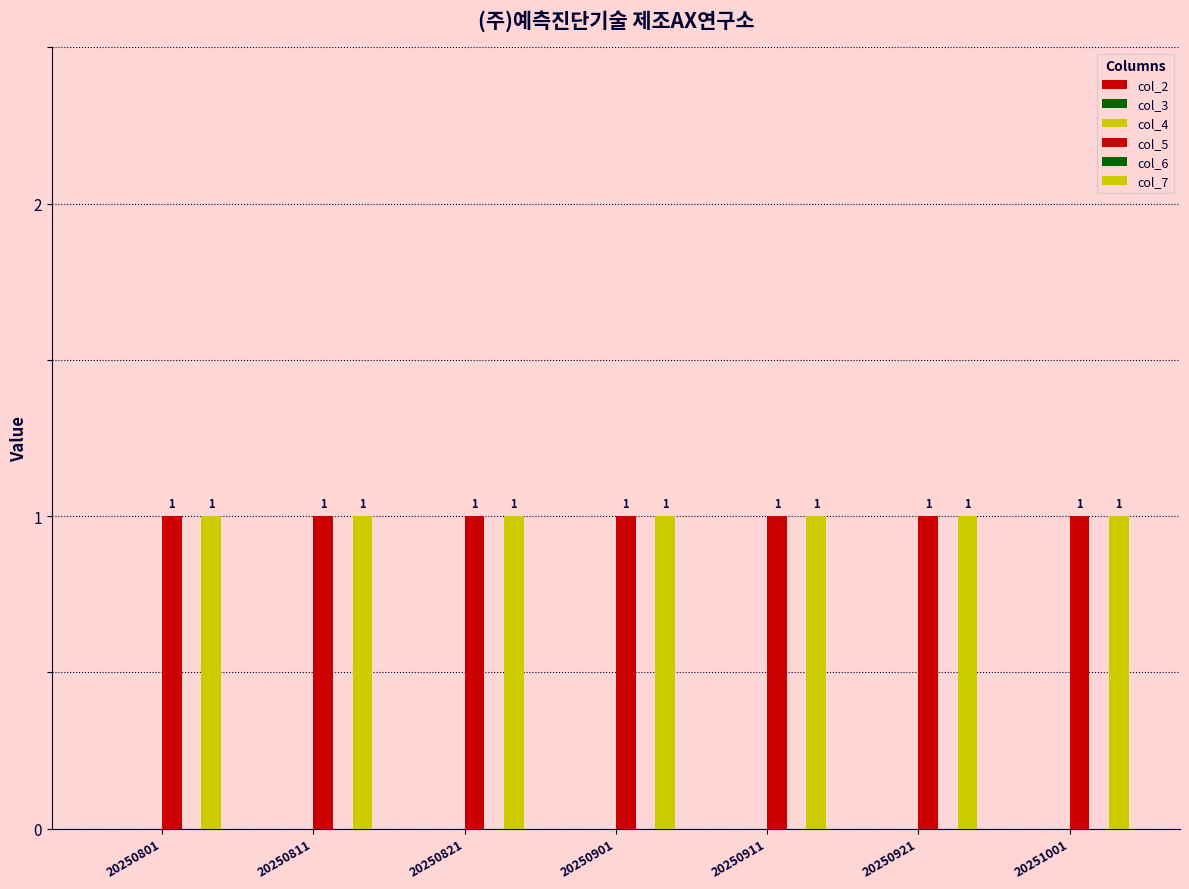

Between 20251001 and 20250911, which is larger?

20251001